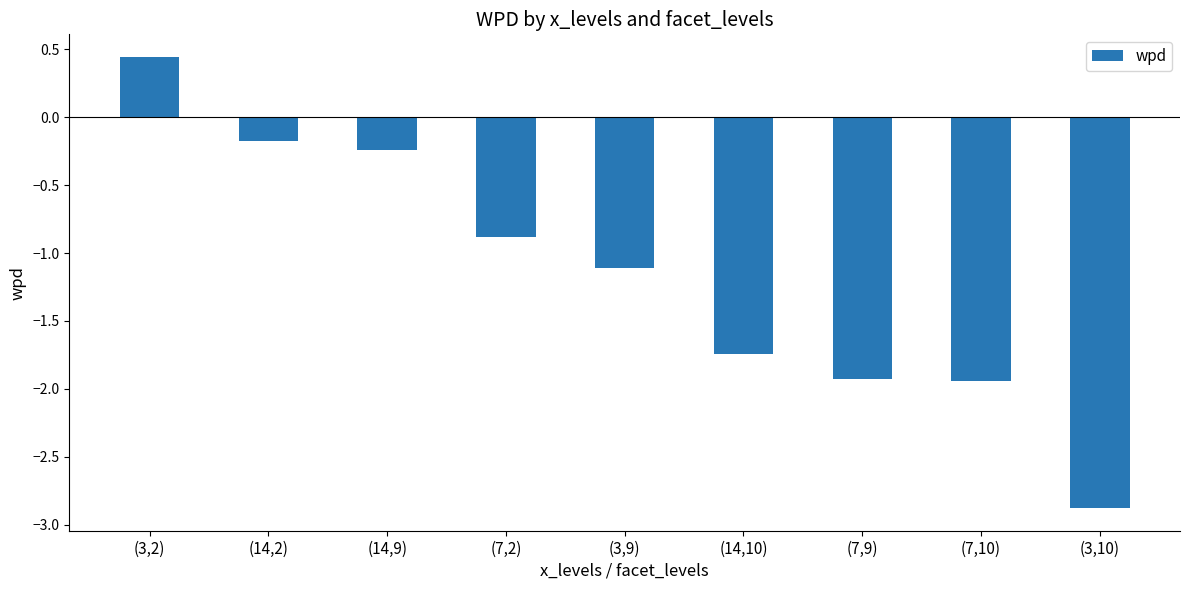

What is the label of the 4th bar from the left?

(7,2)